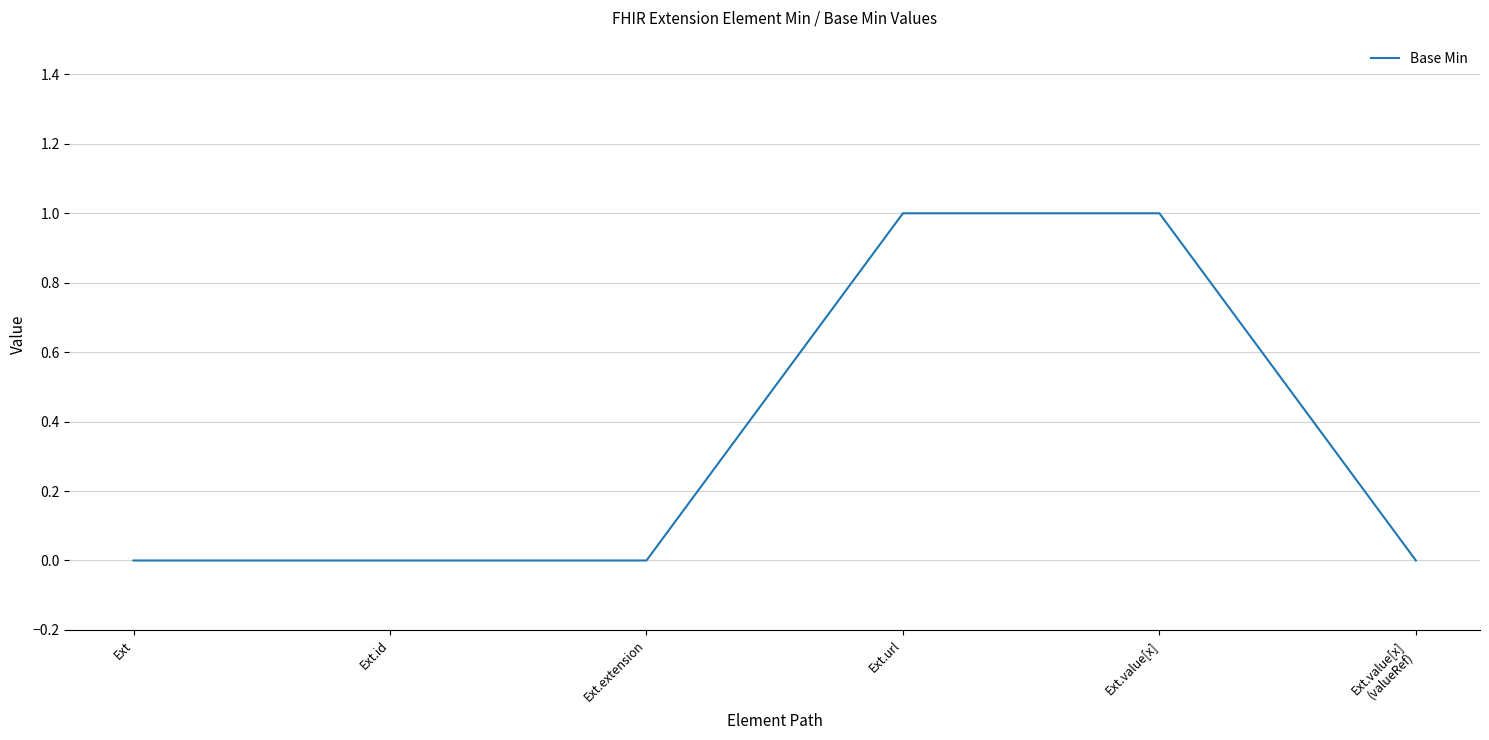

Does the chart have visible grid lines?

Yes